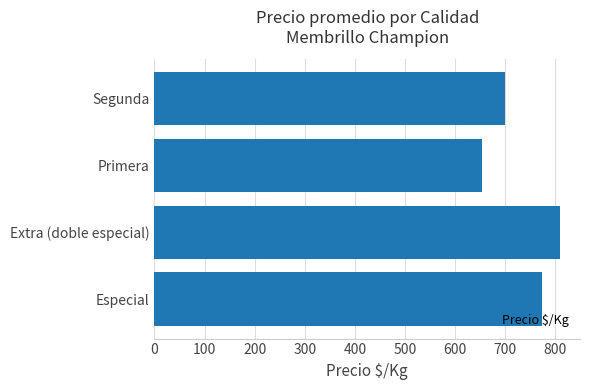

What is the difference between the maximum and minimum values?

155